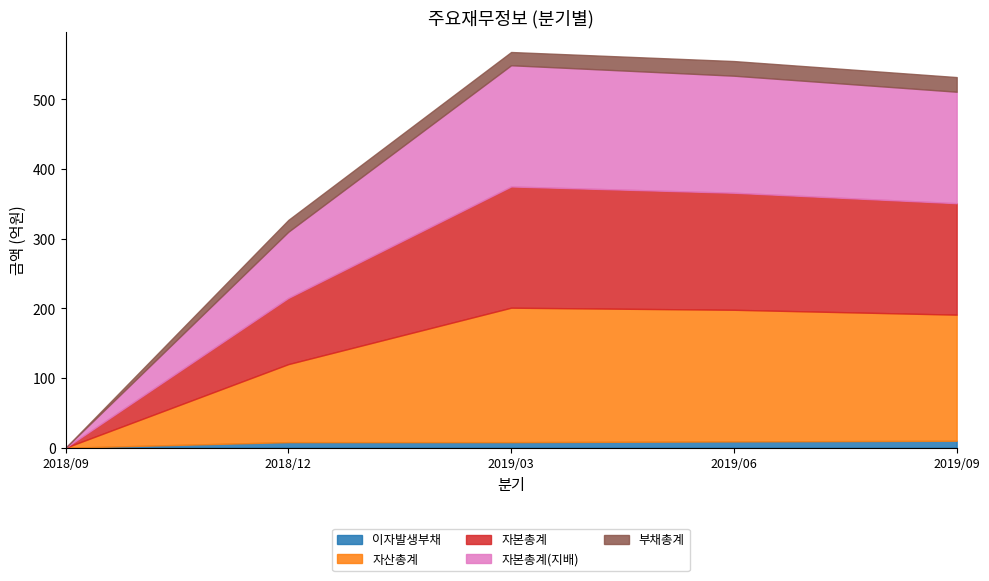

The 부채총계 series shows 17 at 2018/12. True or false?

True